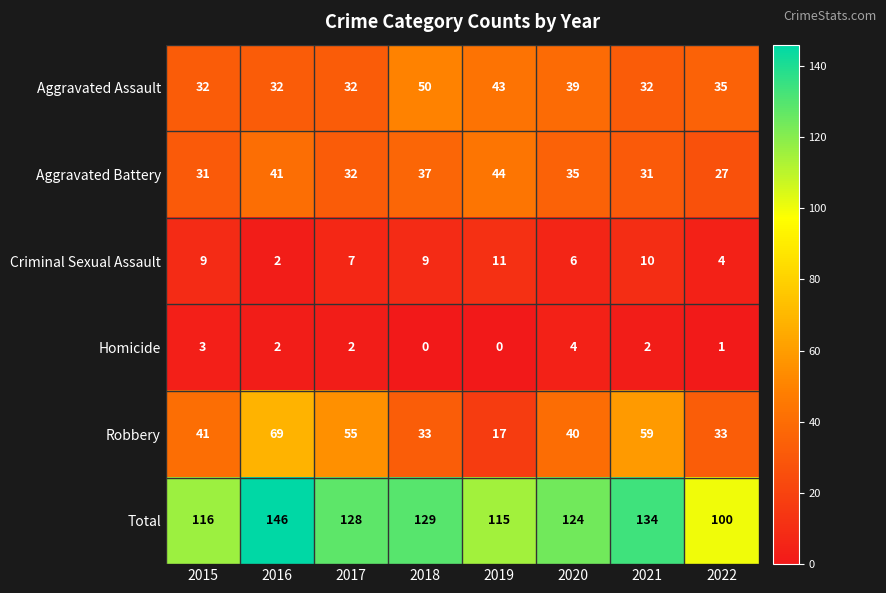

What is the difference between the maximum and minimum values in the Criminal Sexual Assault series?

9